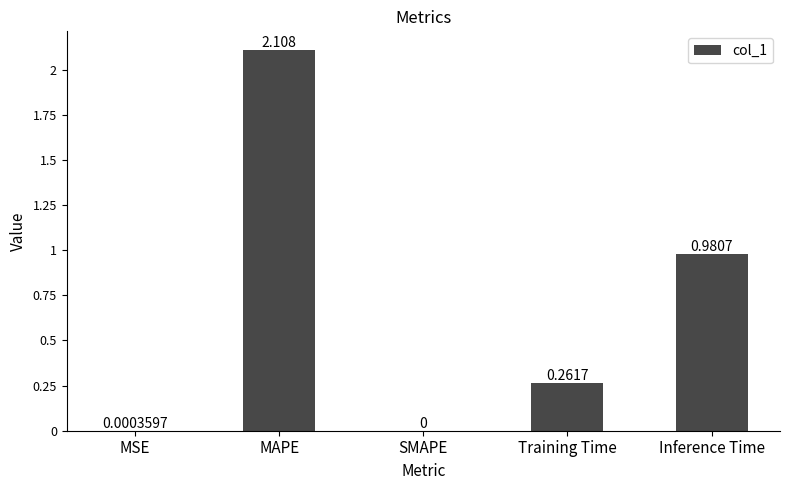

Which has a higher value, SMAPE or Inference Time?

Inference Time